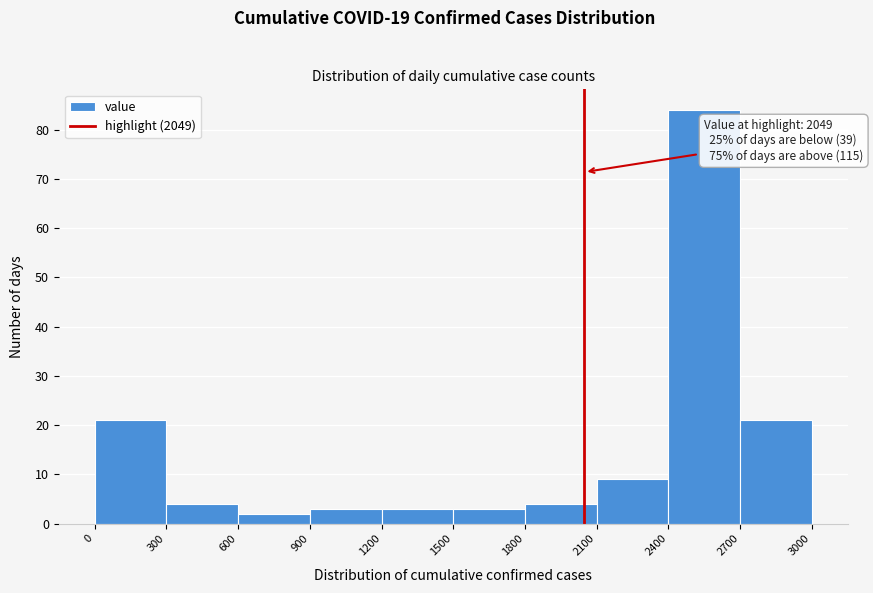

Over which range of the x-axis is the bar tallest?

2400 to 2700